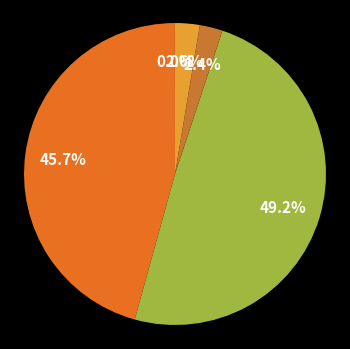

How many segments does this pie chart have?

5